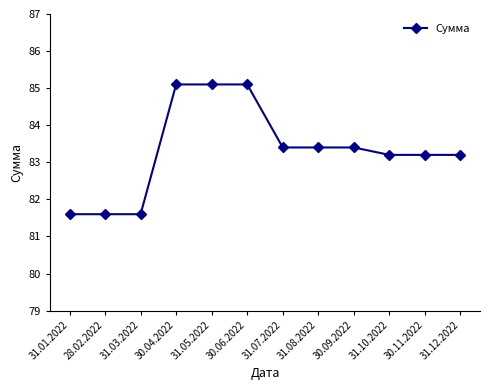

The chart shows a value of 108.6 at 31.08.2022. True or false?

False